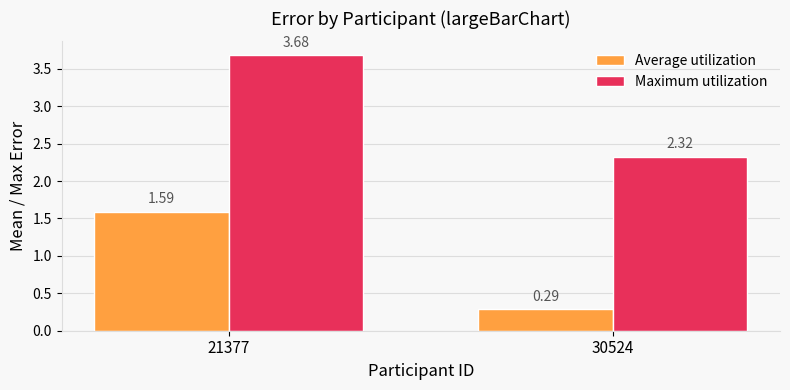

How many distinct data groups are displayed?

2